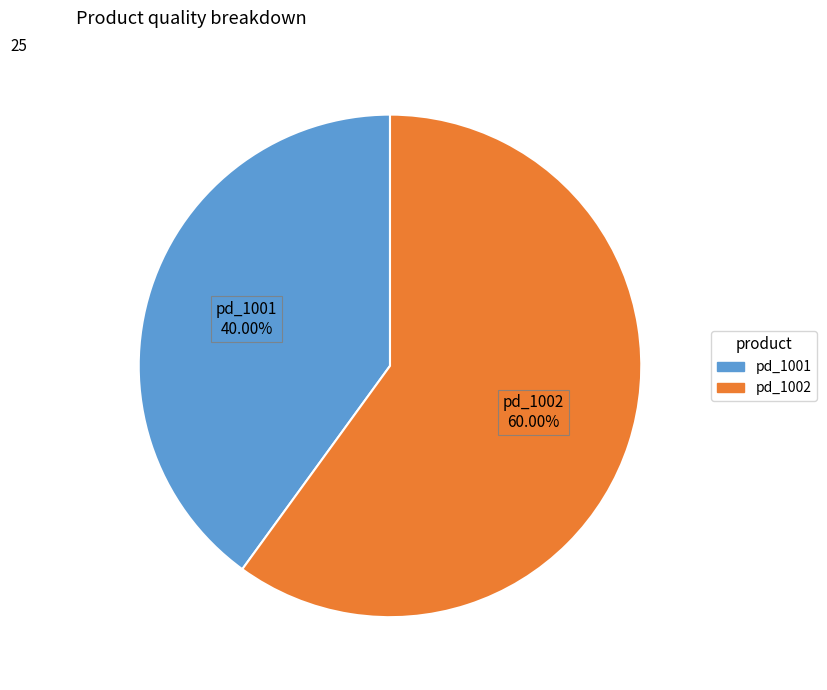

Rank the categories by value from highest to lowest.

pd_1002, pd_1001